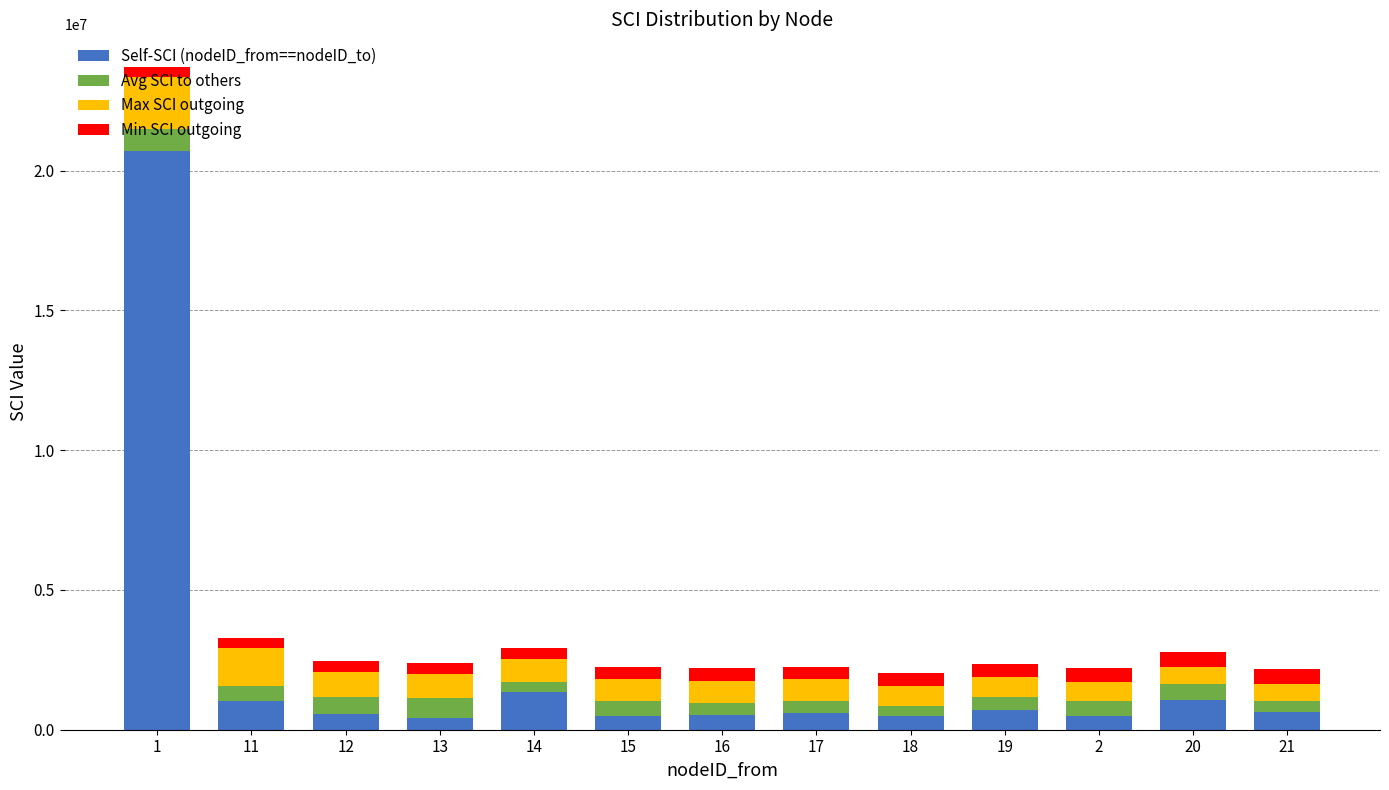

What is the difference between the second highest and minimum values in the Self-SCI (nodeID_from==nodeID_to) series?

950656